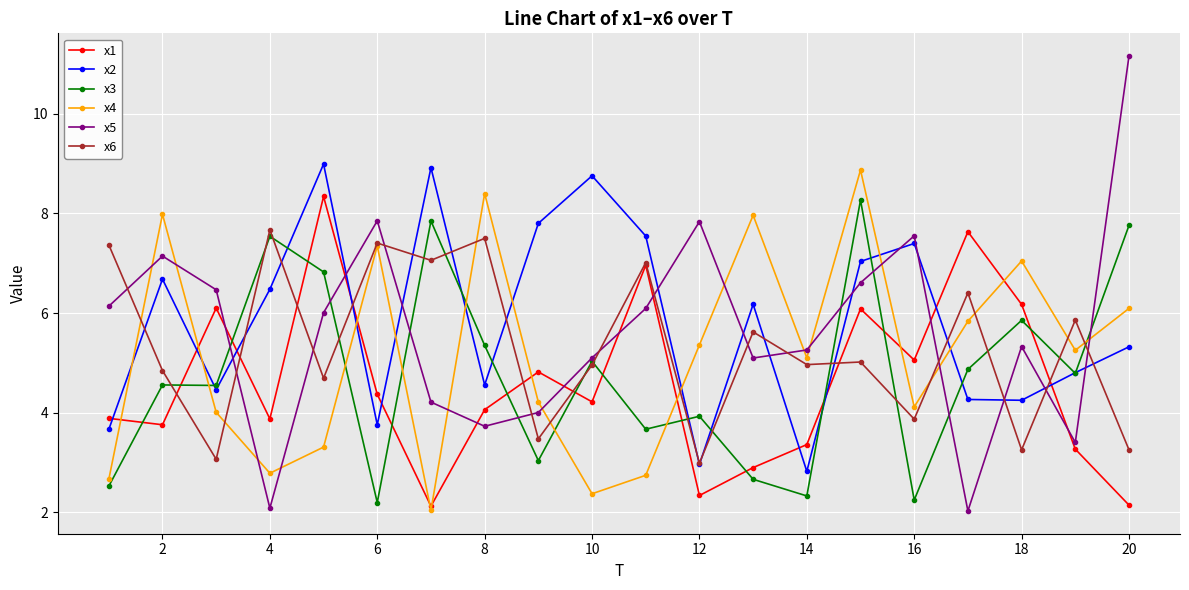

Which series has the largest range (max minus min)?

x5